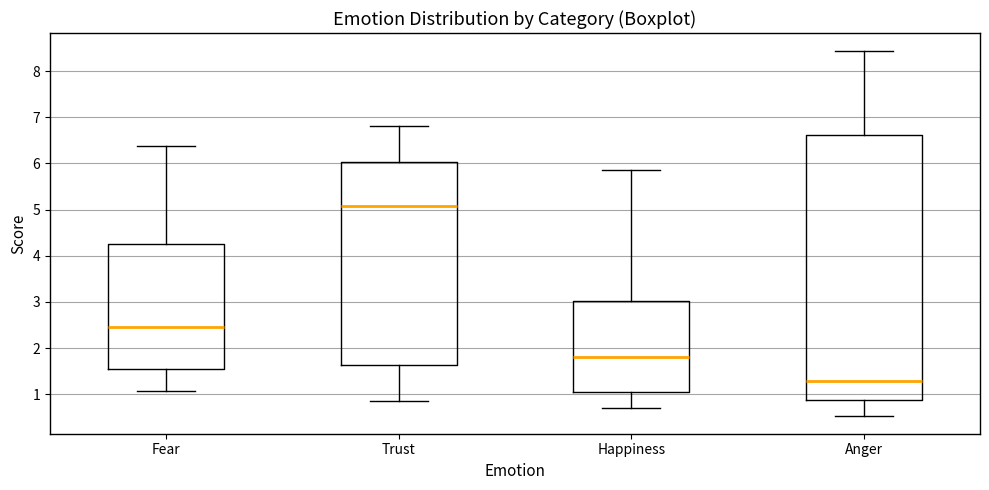

Which box's median line is the highest?

Trust